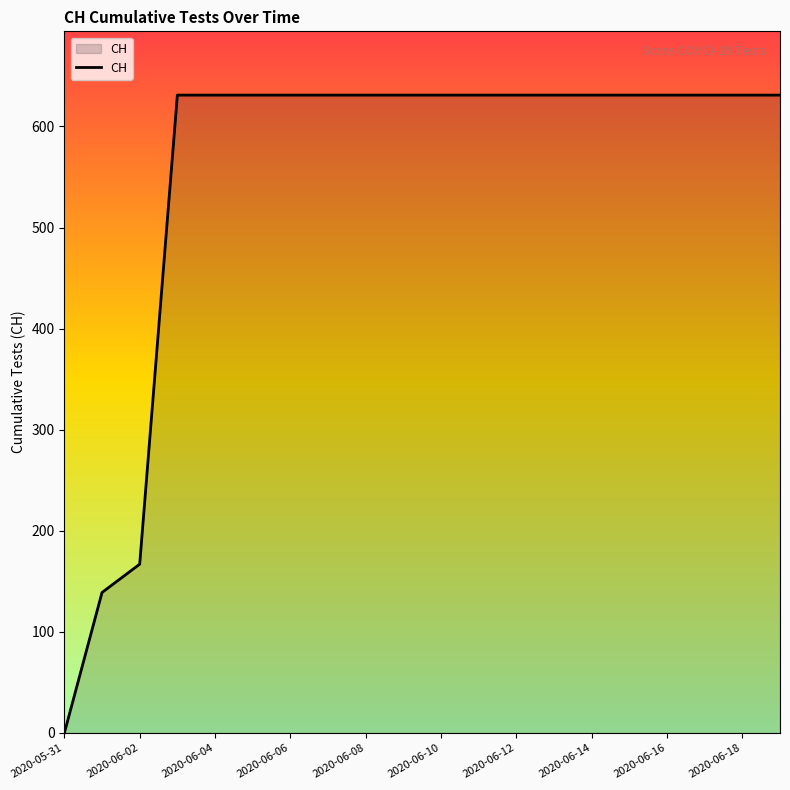

Reading right to left, what are all the values shown in this chart?

631	631	631	631	631	631	631	631	631	631	631	631	631	631	631	631	631	167	139	0